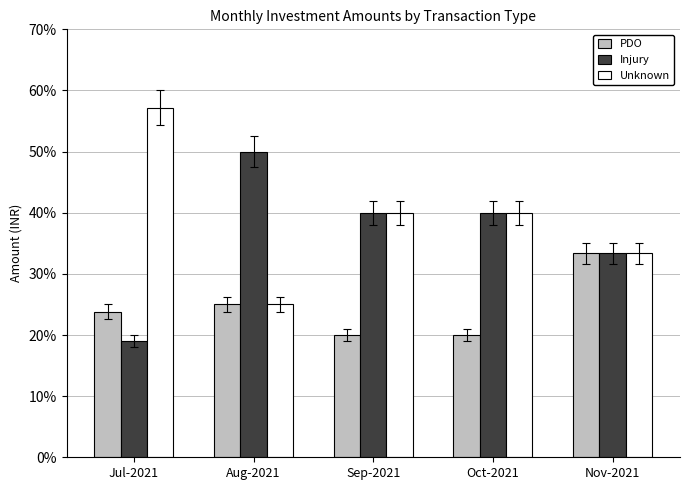

What is the average value of the PDO series?

24.4